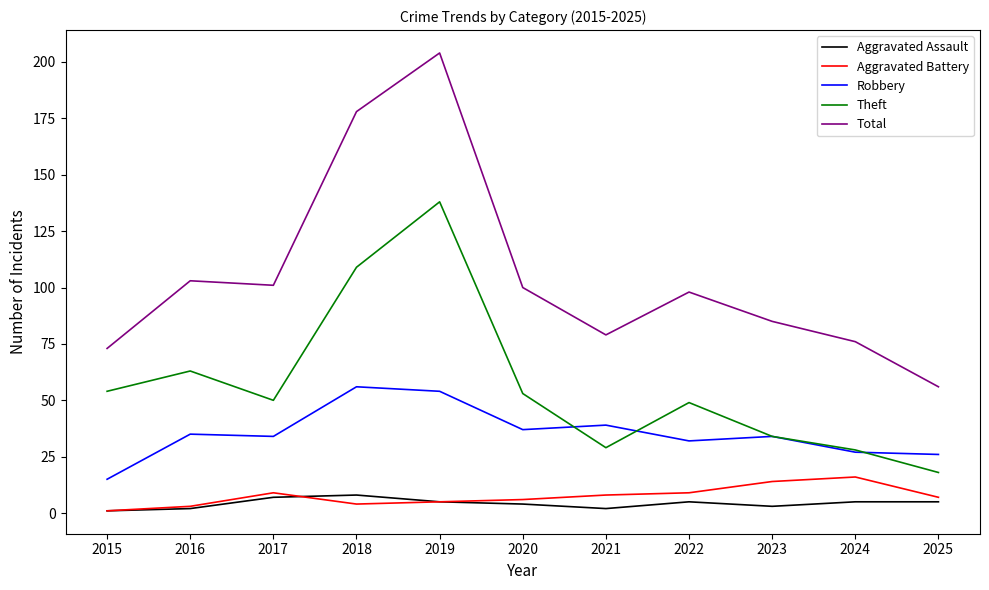

At which label does Aggravated Battery reach its peak?

2024